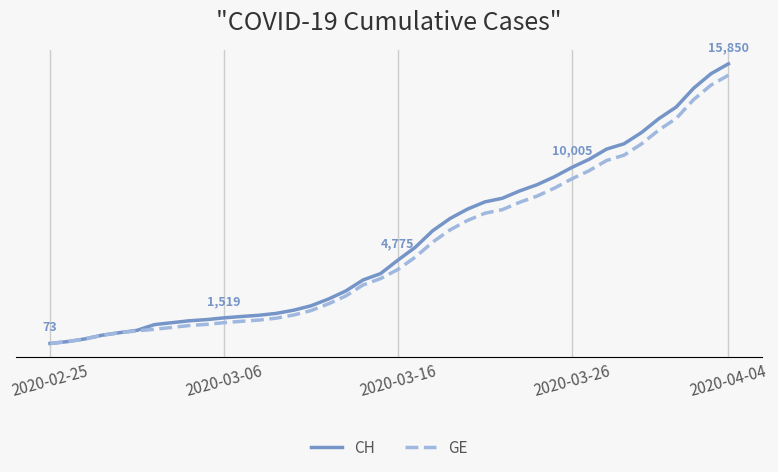

What is the value of the CH point at the 39th from the left?

15294